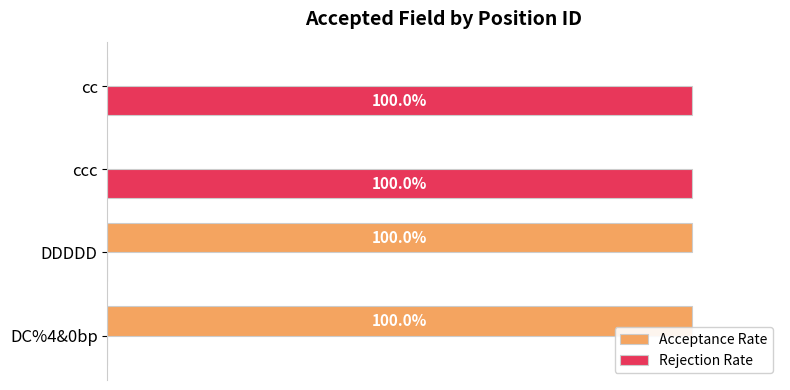

Count the Acceptance Rate values in the range 0 to 1.

4